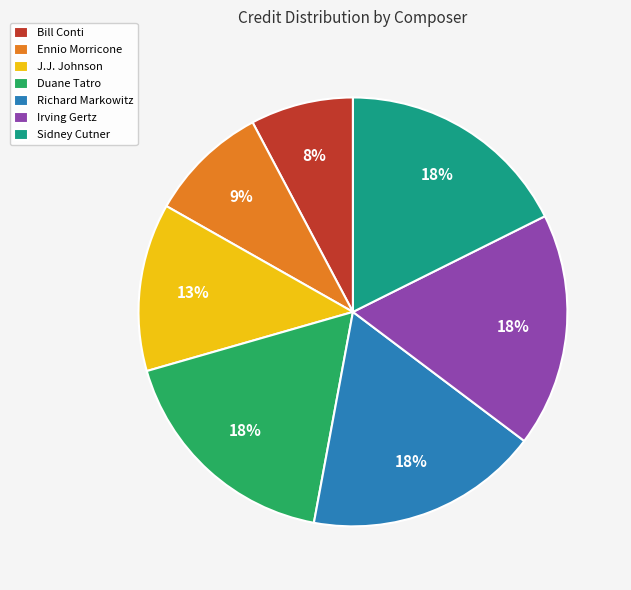

Is it true that J.J. Johnson is 1% of the pie?

False